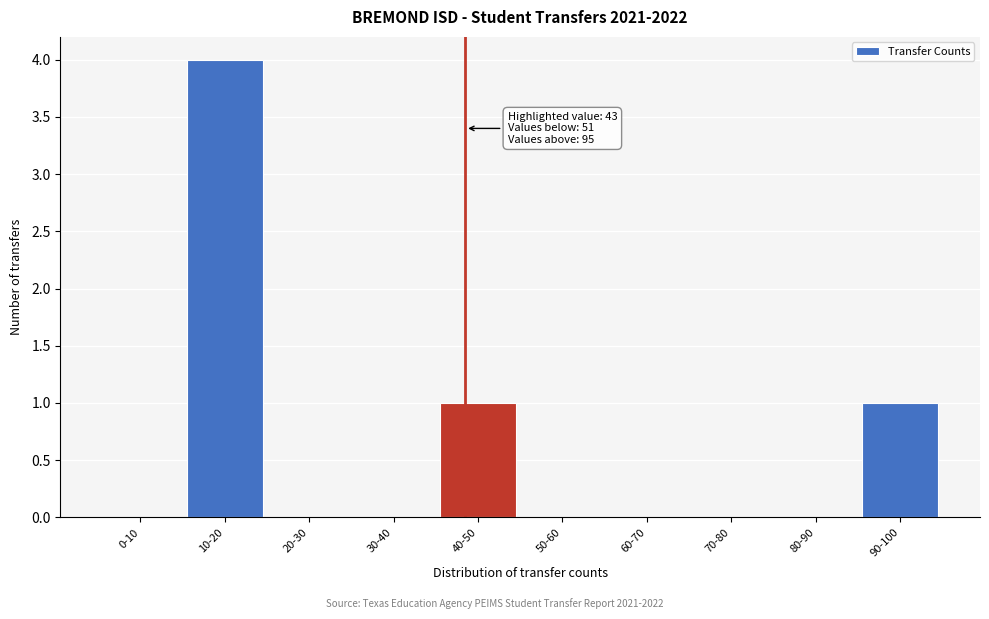

Reading left to right, what are all the values shown in this chart?

0-10=0	10-20=4	20-30=0	30-40=0	40-50=1	50-60=0	60-70=0	70-80=0	80-90=0	90-100=1